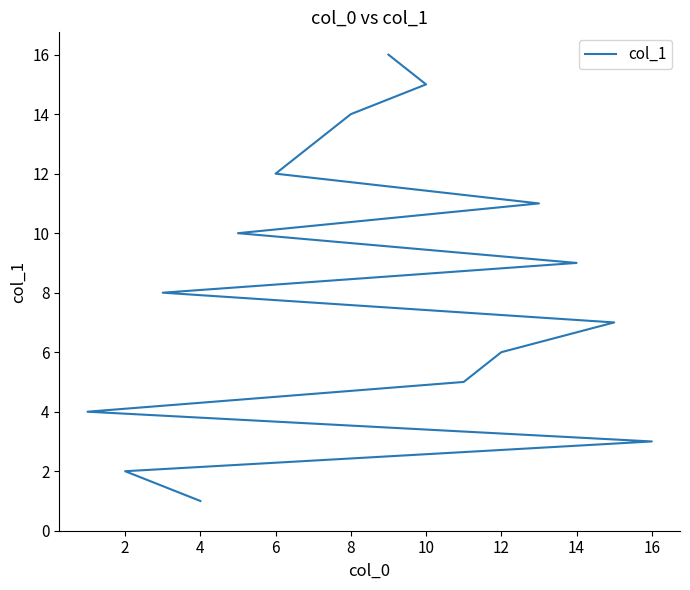

What is the maximum value shown in the chart?

16